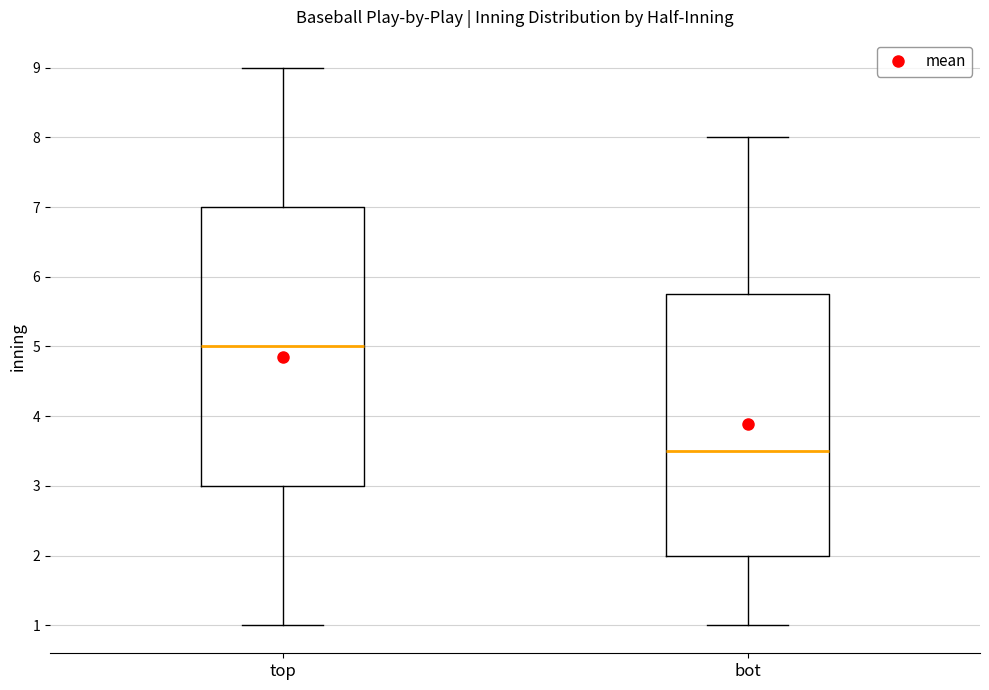

Which box is the tallest, from its lower edge to its upper edge?

top